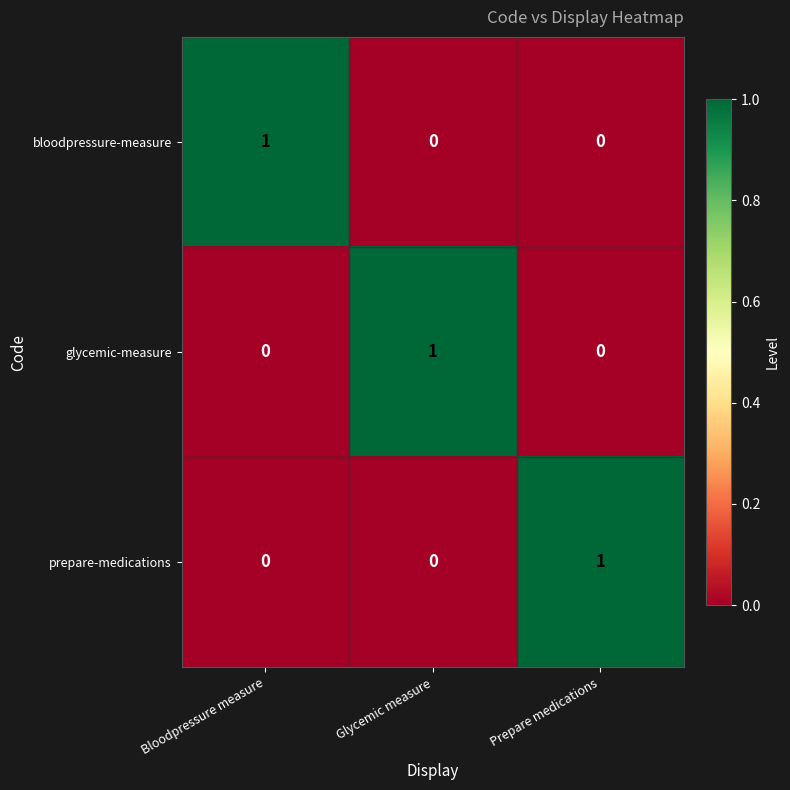

True or false: glycemic-measure has a value of 0 at Prepare medications.

True